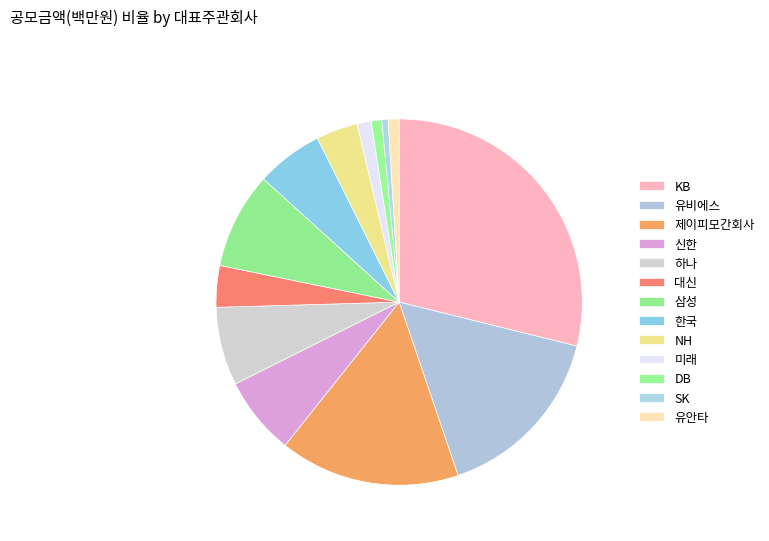

Is there a majority slice in this chart?

No